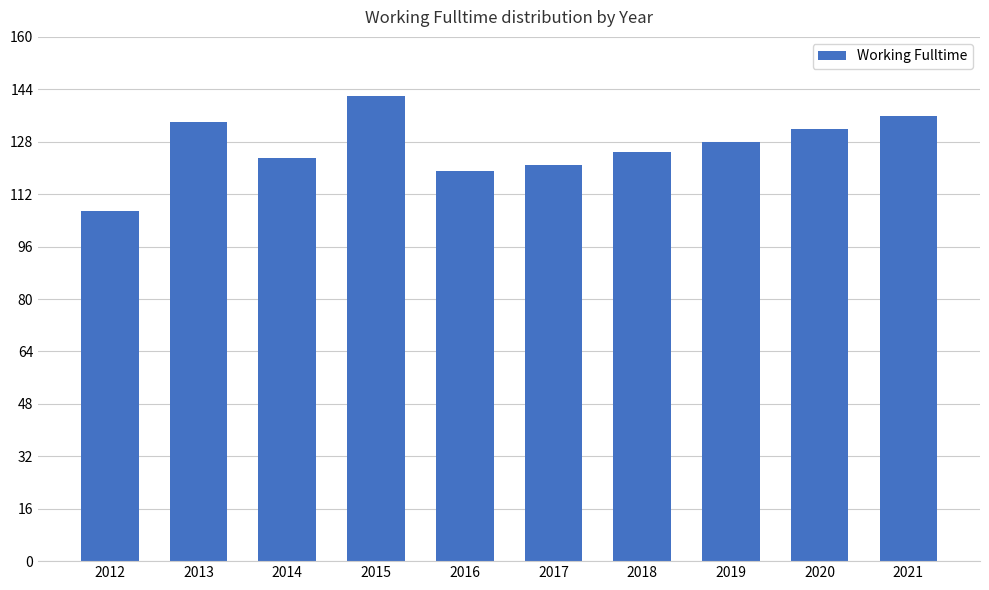

Reading left to right, what are all the values shown in this chart?

2012=107	2013=134	2014=123	2015=142	2016=119	2017=121	2018=125	2019=128	2020=132	2021=136